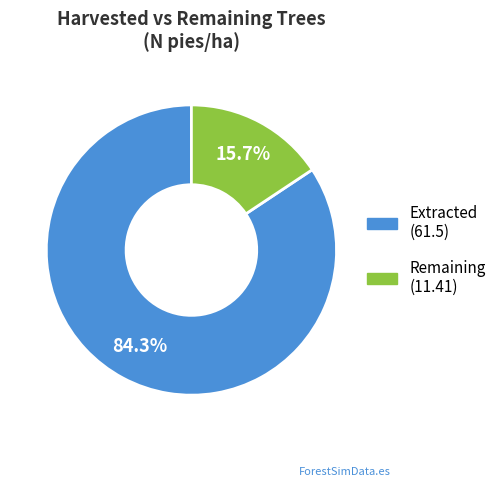

Is there any slice that represents more than half of the pie?

Yes